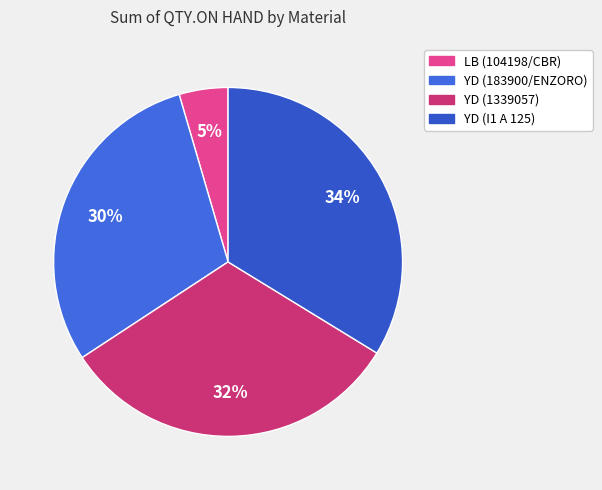

How many segments does this pie chart have?

4